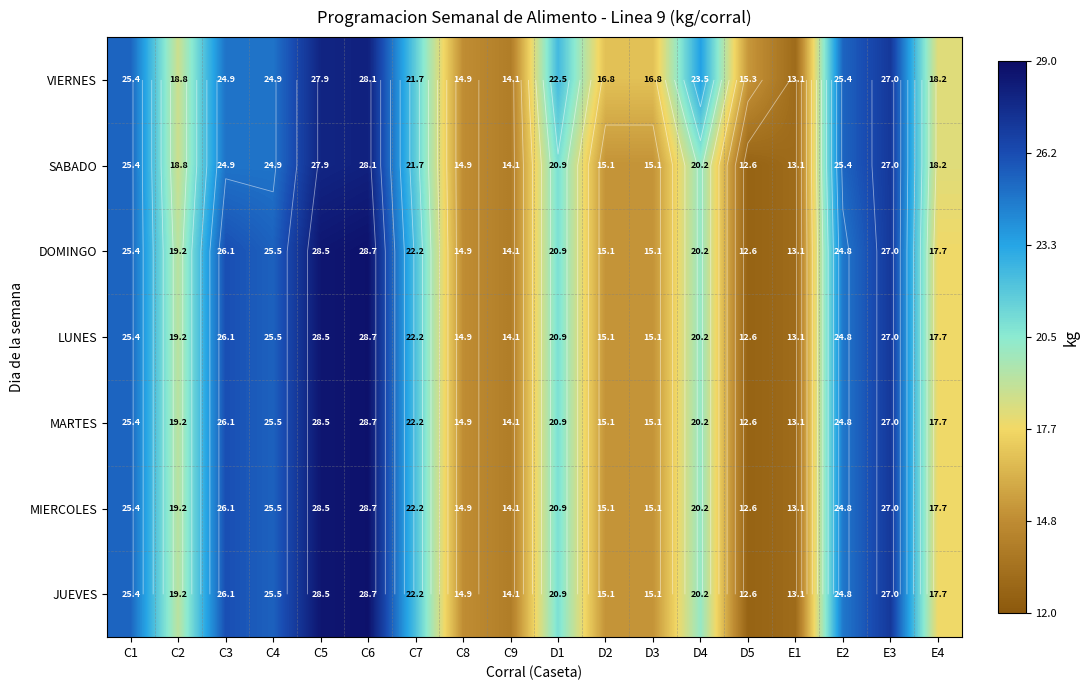

List the series in order of their peak value, lowest first.

VIERNES, SABADO, DOMINGO, LUNES, MARTES, MIERCOLES, JUEVES